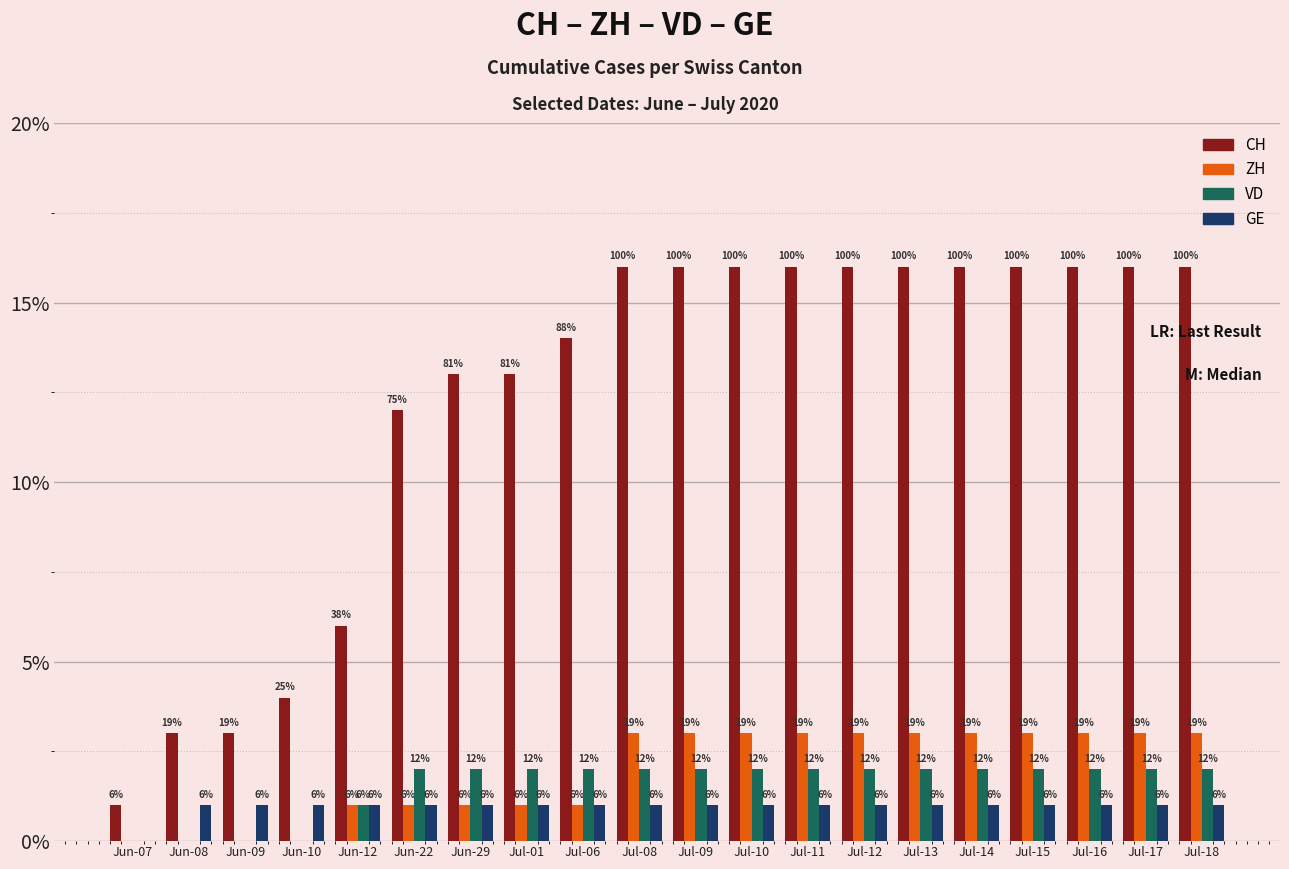

What is the maximum value shown in the chart?

16